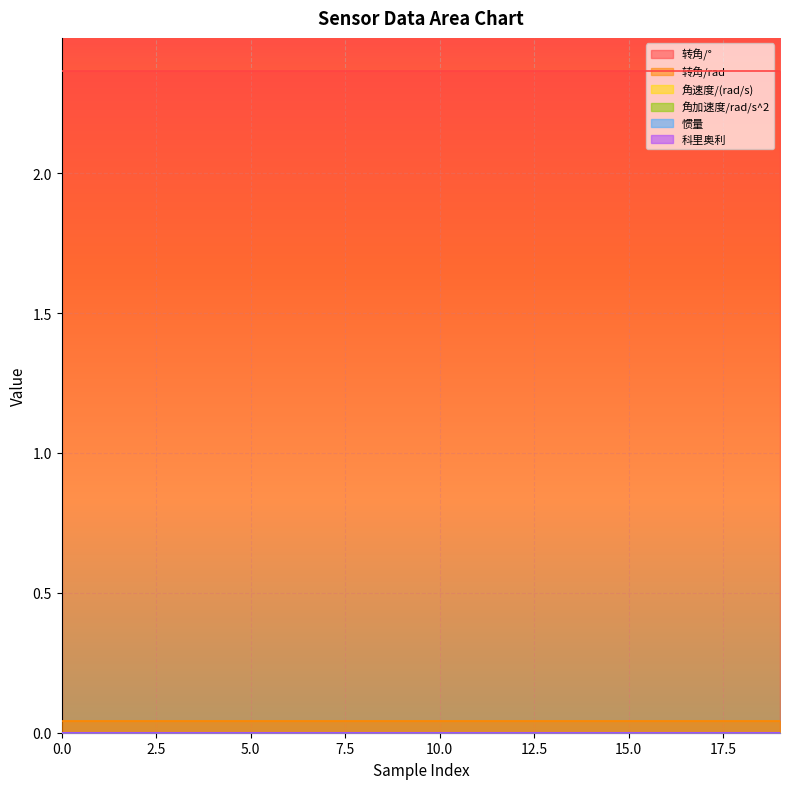

Reading left to right, transcribe all the data shown in this chart.

转角/°: 0=2.4	1=2.4	2=2.4	3=2.4	4=2.4	6=2.4	7=2.4	8=2.4	9=2.4	10=2.4	11=2.4	12=2.4	13=2.4	14=2.4	15=2.4	16=2.4	17=2.4	18=2.4	19=2.4	20=2.4
转角/rad: 0=0.0	1=0.0	2=0.0	3=0.0	4=0.0	6=0.0	7=0.0	8=0.0	9=0.0	10=0.0	11=0.0	12=0.0	13=0.0	14=0.0	15=0.0	16=0.0	17=0.0	18=0.0	19=0.0	20=0.0
角速度/(rad/s): 0=0.0	1=0.0	2=0.0	3=0.0	4=0.0	6=0.0	7=0.0	8=0.0	9=0.0	10=0.0	11=0.0	12=0.0	13=0.0	14=0.0	15=0.0	16=0.0	17=0.0	18=0.0	19=0.0	20=0.0
角加速度/rad/s^2: 0=0.0	1=0.0	2=0.0	3=0.0	4=0.0	6=0.0	7=0.0	8=0.0	9=0.0	10=0.0	11=0.0	12=0.0	13=0.0	14=0.0	15=0.0	16=0.0	17=0.0	18=0.0	19=0.0	20=0.0
惯量: 0=0.0	1=0.0	2=0.0	3=0.0	4=0.0	6=0.0	7=0.0	8=0.0	9=0.0	10=0.0	11=0.0	12=0.0	13=0.0	14=0.0	15=0.0	16=0.0	17=0.0	18=0.0	19=0.0	20=0.0
科里奥利: 0=0.0	1=0.0	2=0.0	3=0.0	4=0.0	6=0.0	7=0.0	8=0.0	9=0.0	10=0.0	11=0.0	12=0.0	13=0.0	14=0.0	15=0.0	16=0.0	17=0.0	18=0.0	19=0.0	20=0.0